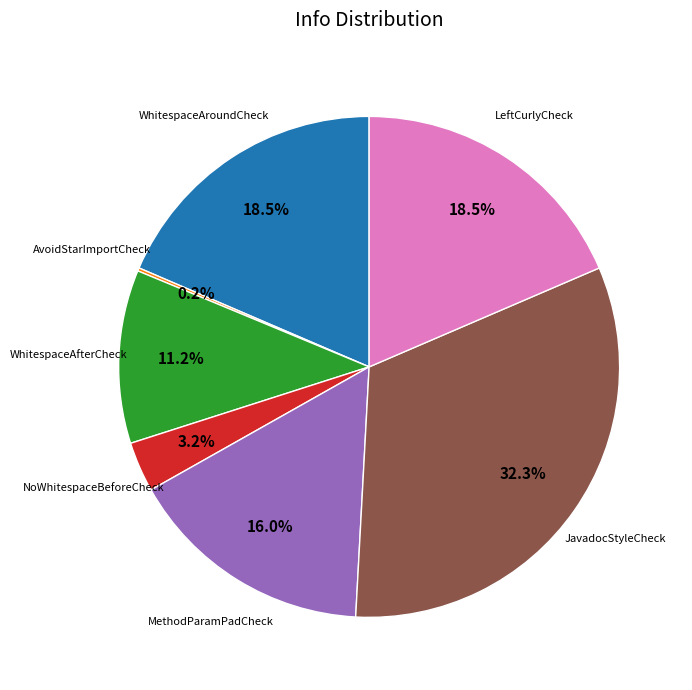

Which slice is the largest?

JavadocStyleCheck